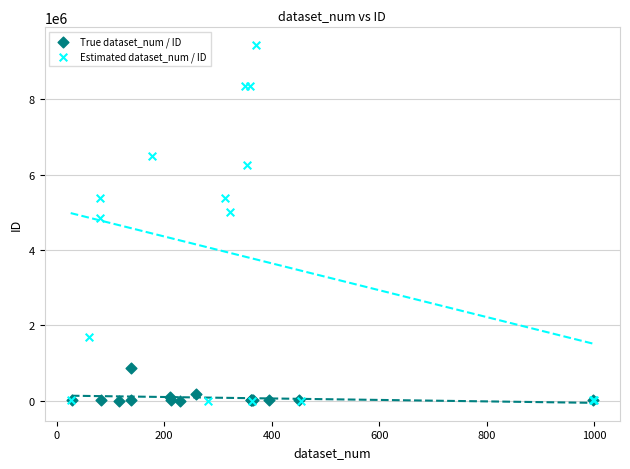

Which series has the widest spread of Y values?

Estimated dataset_num / ID